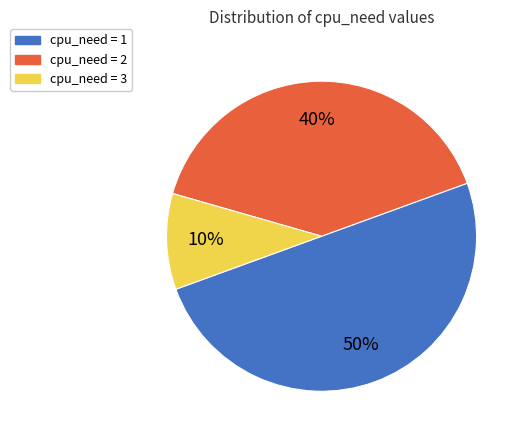

Which category has the biggest portion of the pie?

cpu_need = 1